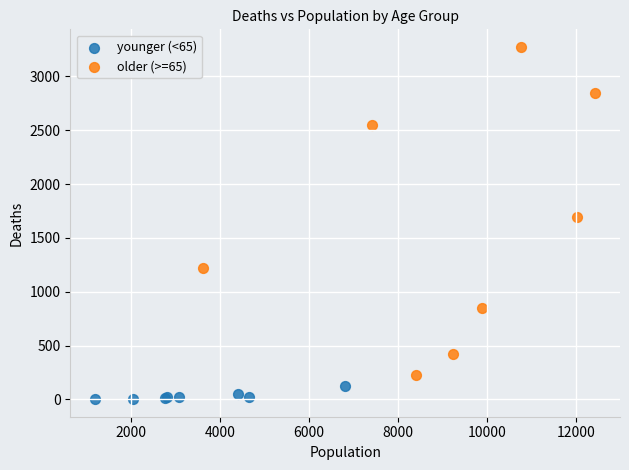

Which series reaches the minimum Y coordinate?

younger (<65)